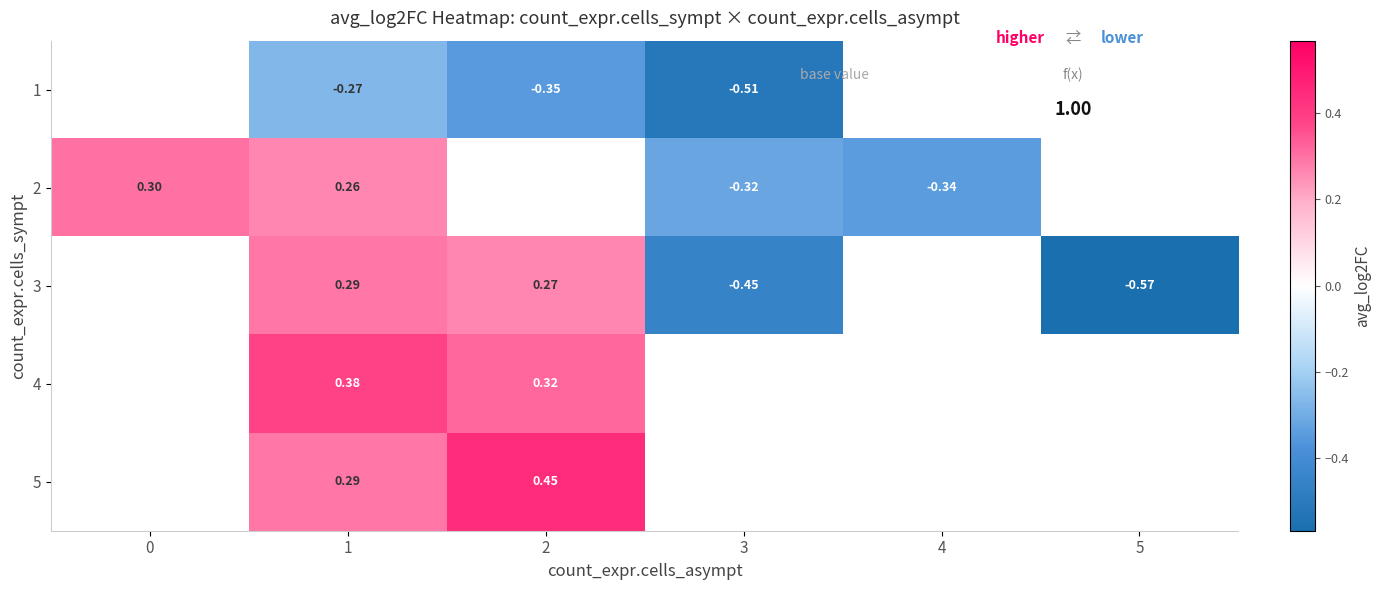

Which series changed the most between 3 and 5?

3